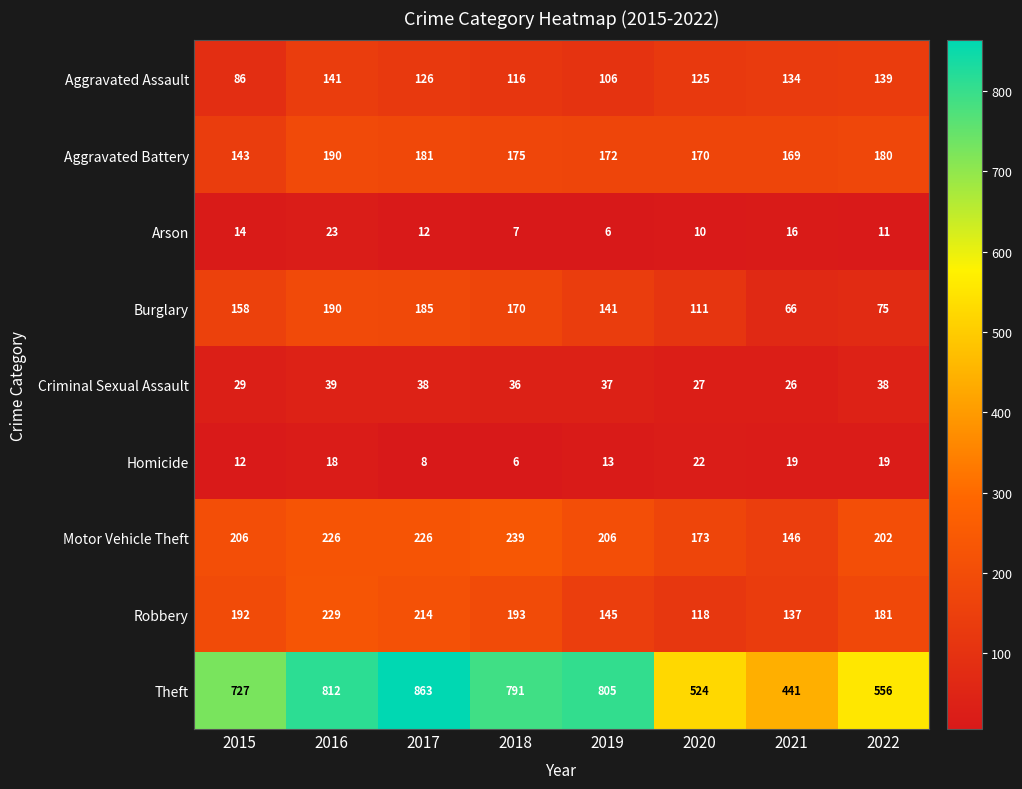

Rank the series at 2018 from highest to lowest value.

Theft, Motor Vehicle Theft, Robbery, Aggravated Battery, Burglary, Aggravated Assault, Criminal Sexual Assault, Arson, Homicide